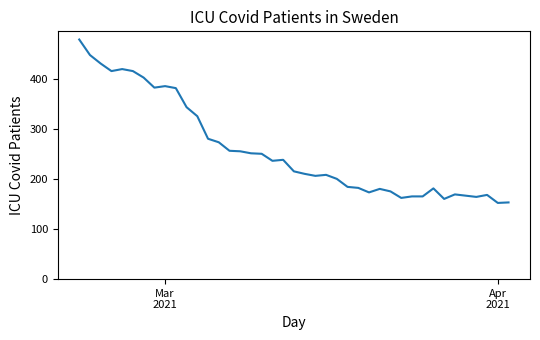

What is the difference between the maximum and minimum values?

326